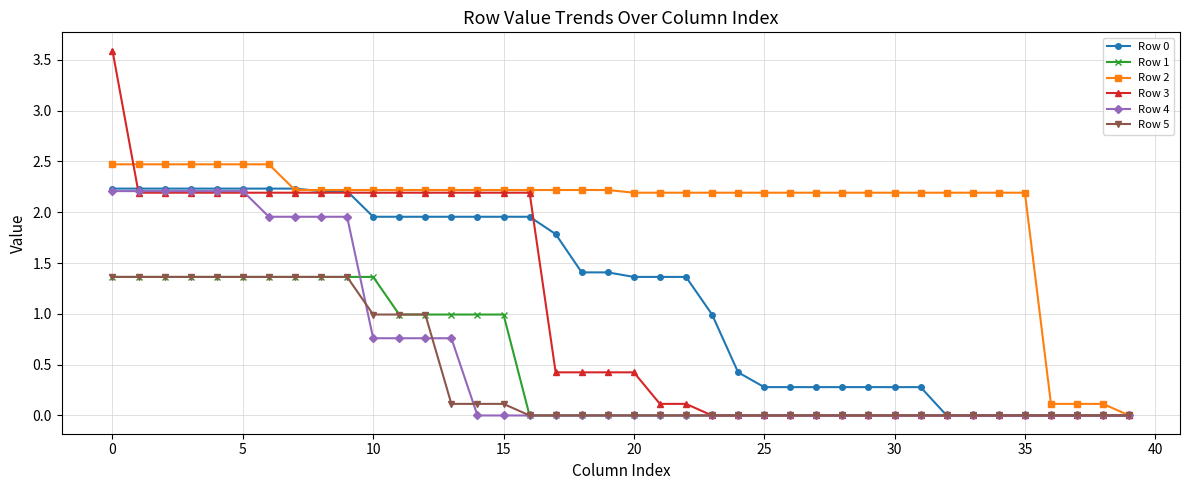

Which series has the largest range (max minus min)?

Row 3